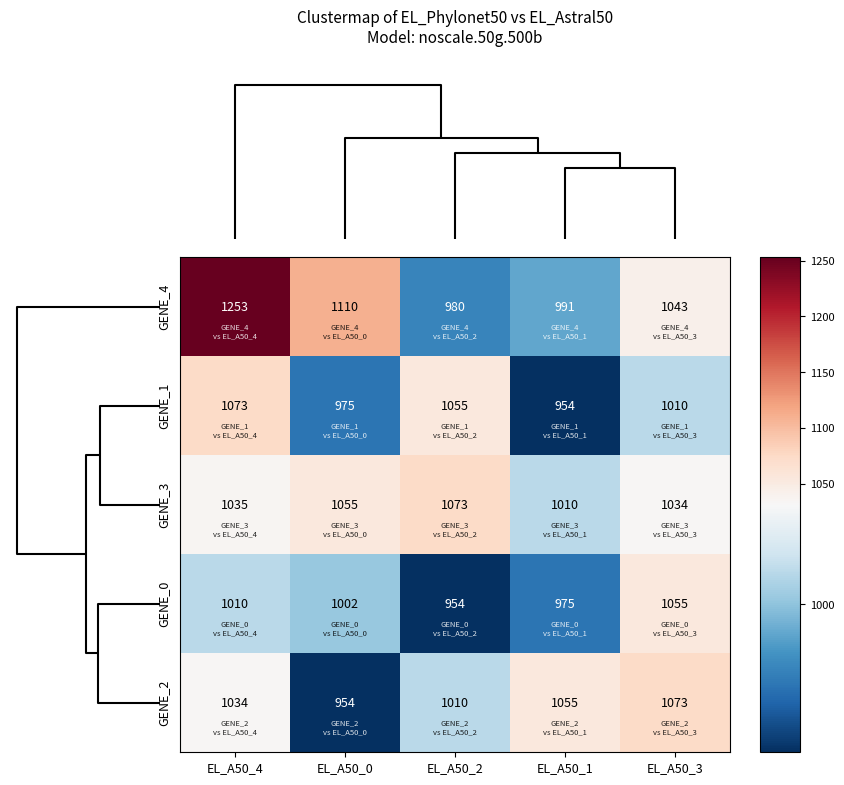

What is the sum of all GENE_3 values?

5207